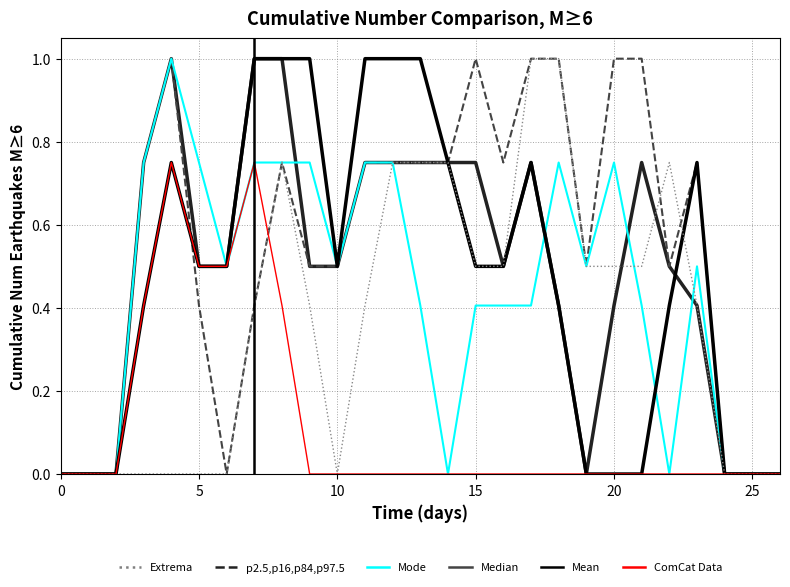

What is the maximum value shown in the chart?

1.0